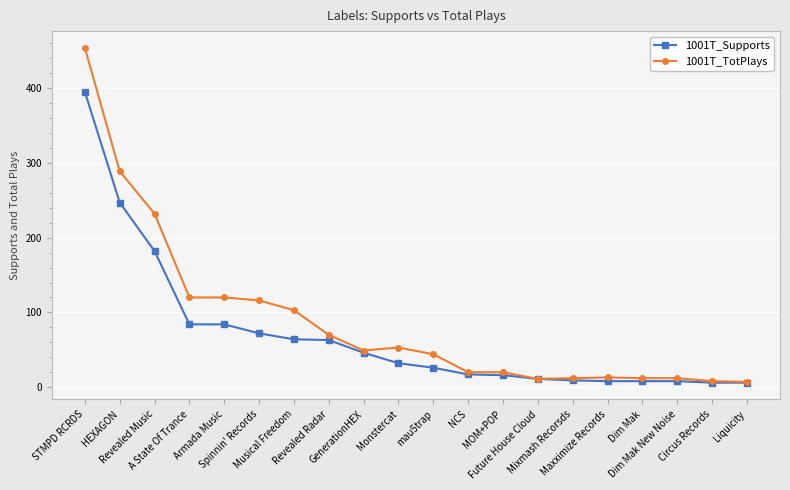

What is the label of the 15th point from the right?

Spinnin' Records